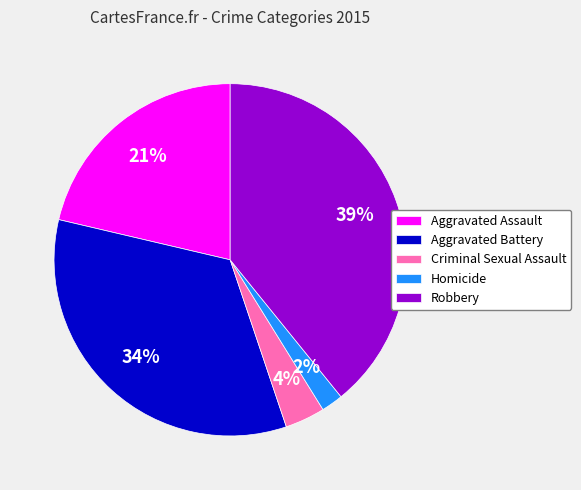

Between Homicide and Robbery, which is larger?

Robbery